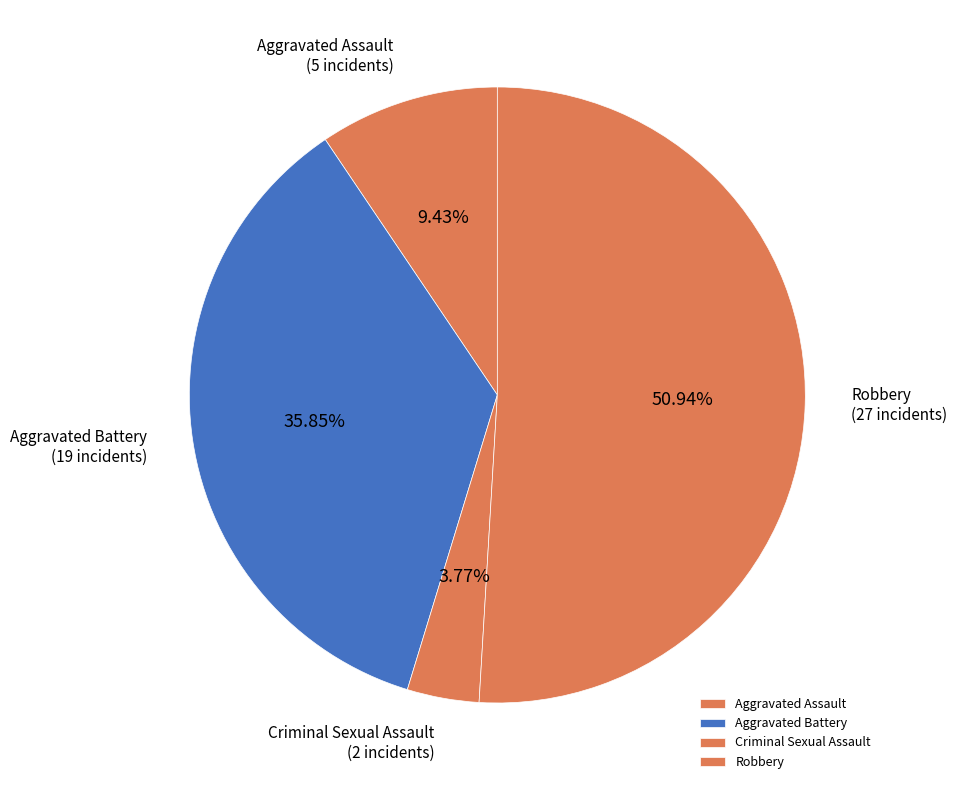

Approximately how many times larger is the value at Criminal Sexual Assault compared to Robbery?

0.1